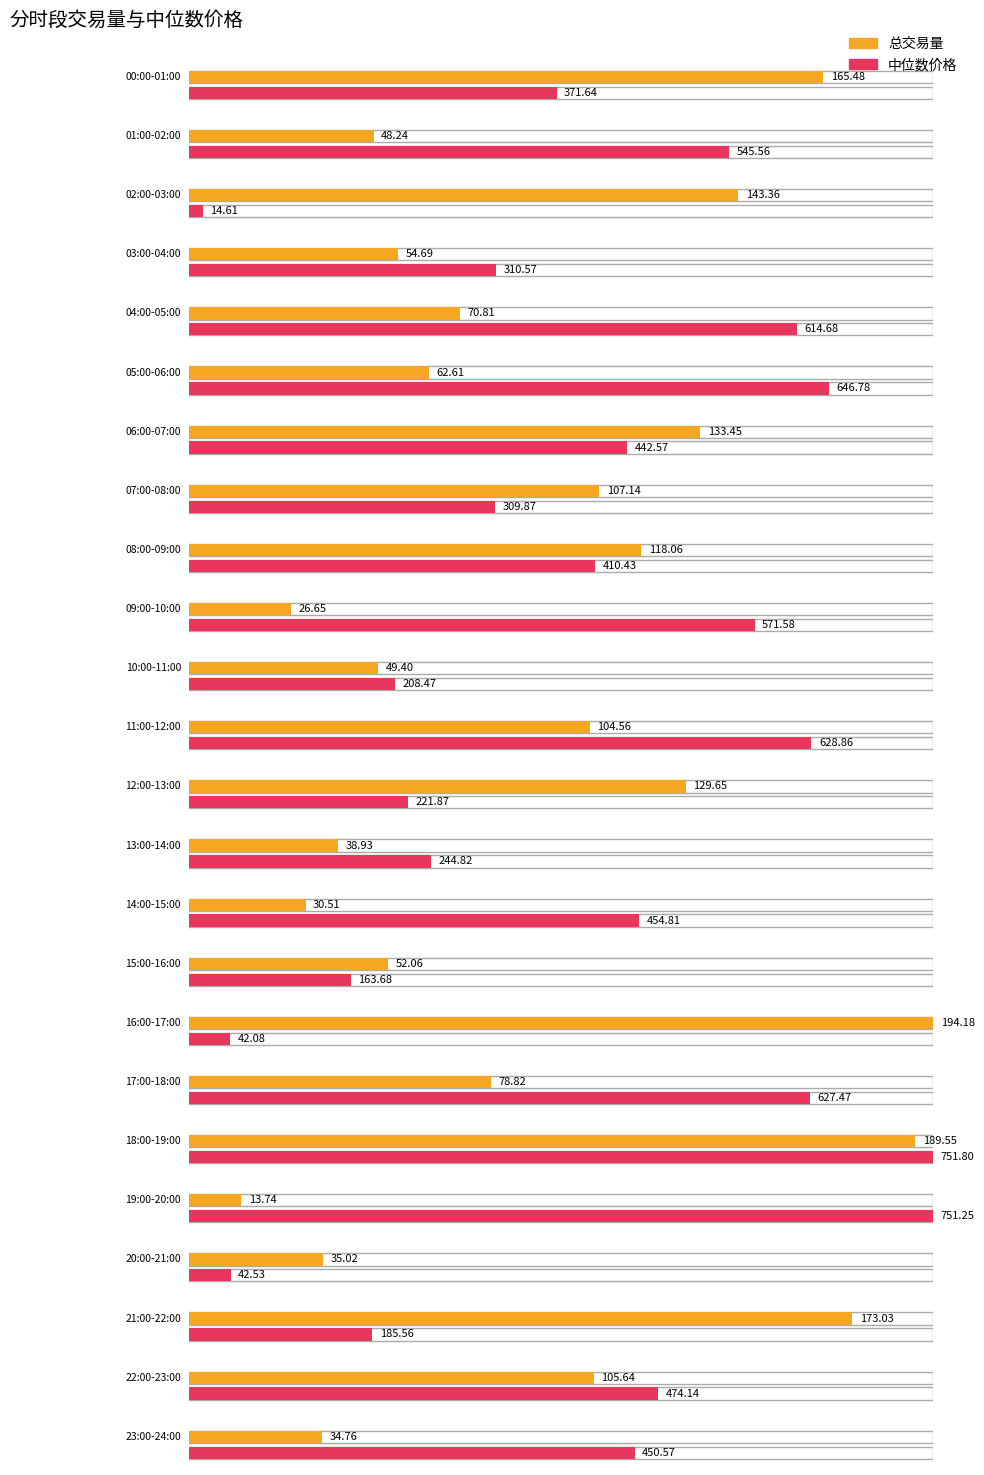

The value of 中位数价格 at 20:00-21:00 is 42.5. True or false?

True